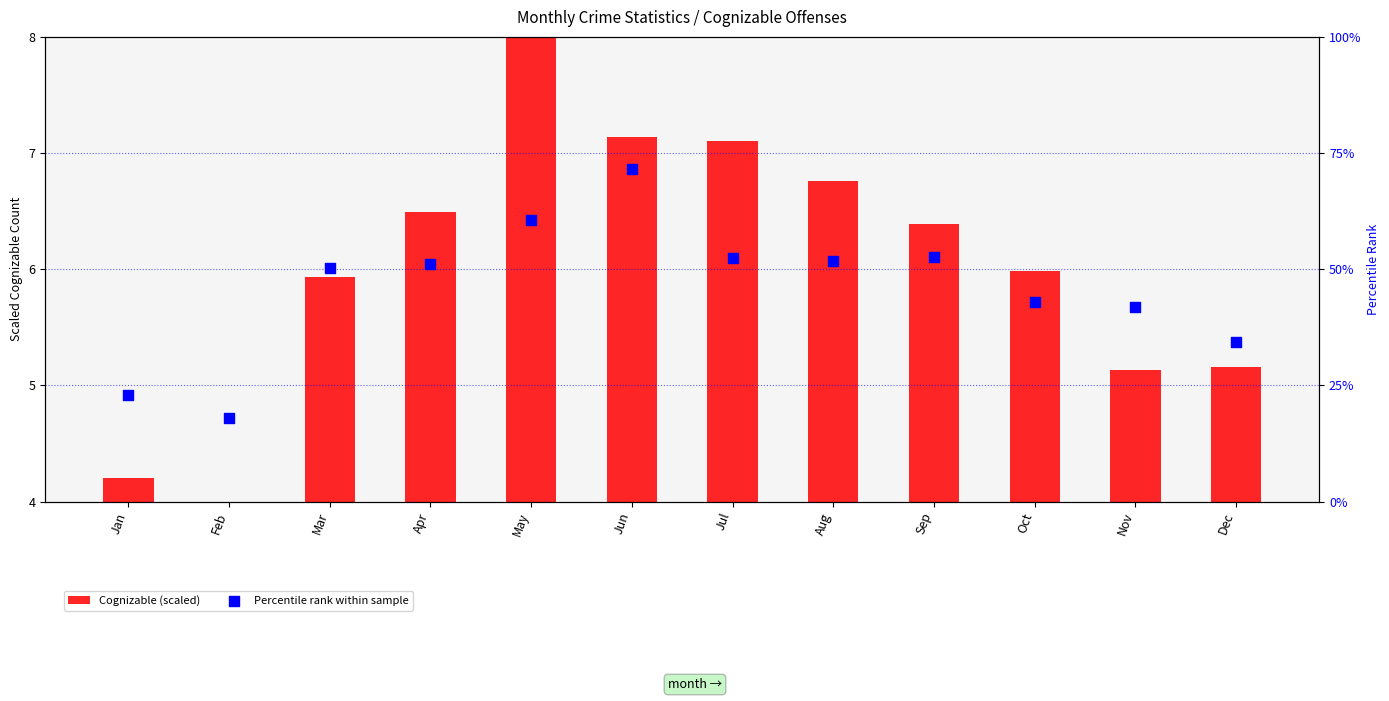

Which series has the largest Y range (max minus min)?

Percentile rank within sample